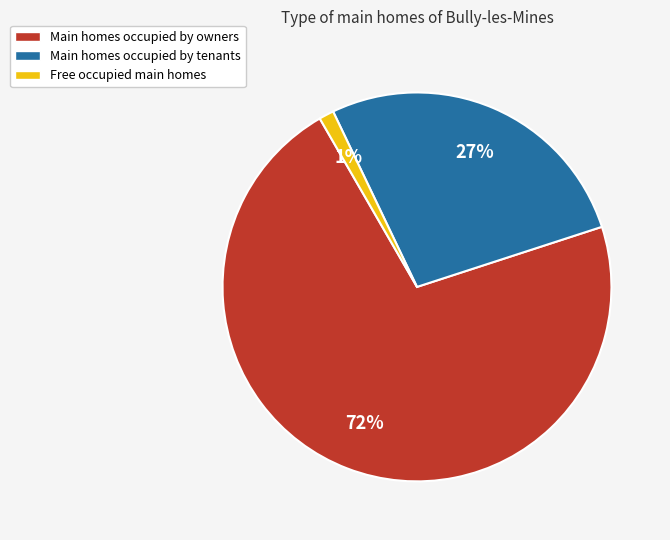

To the nearest percent, what is the average slice percentage?

33%